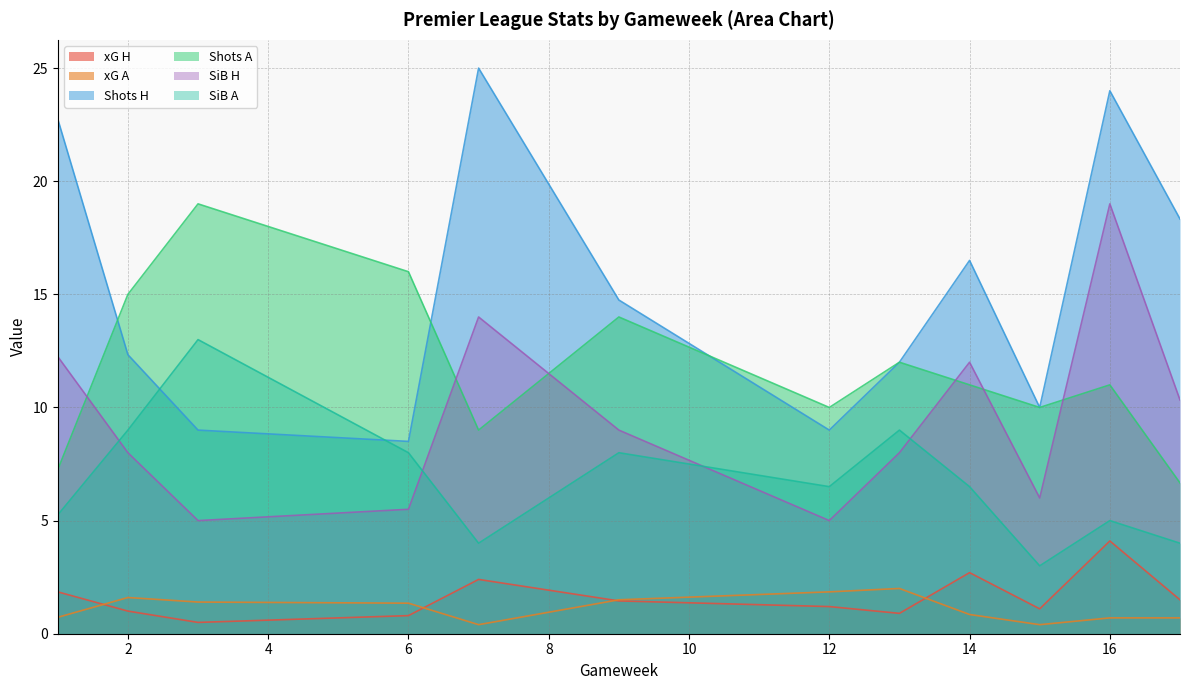

What is the maximum value for SiB H?

19.0